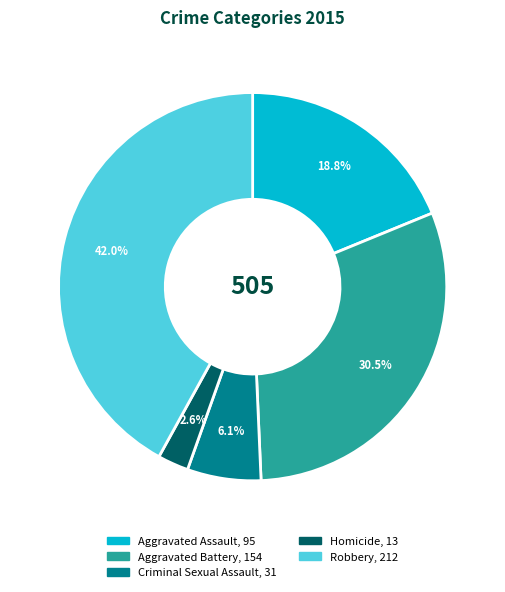

Which category has the smallest portion of the pie?

Homicide